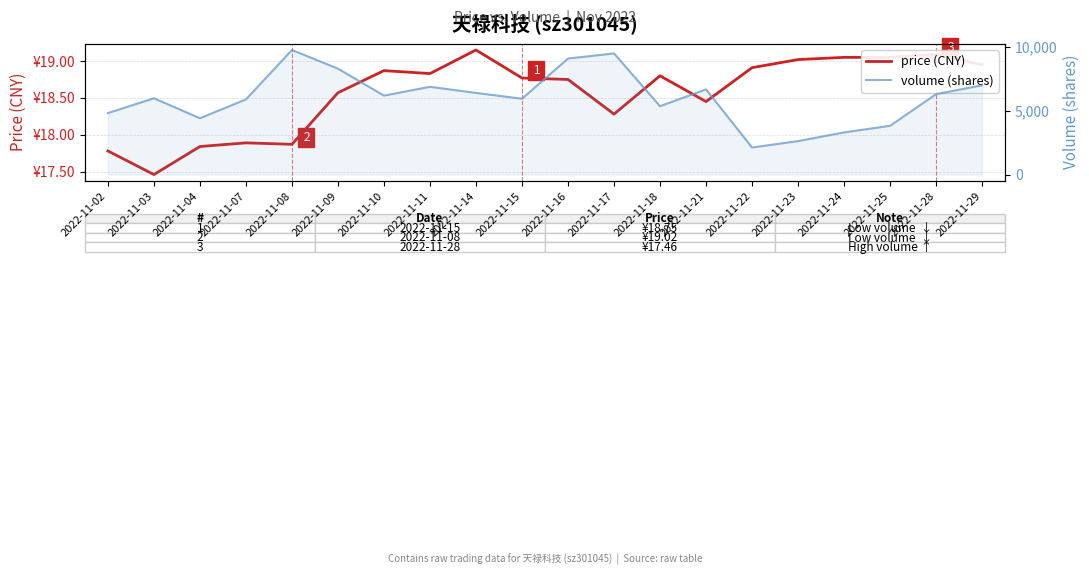

How many distinct data groups are displayed?

2